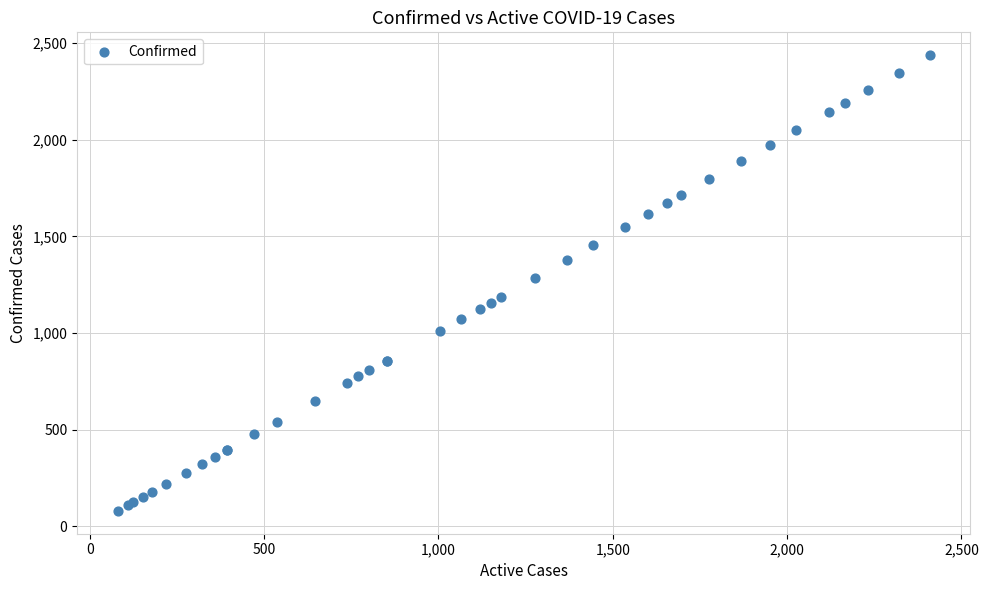

What Y value in the scatter plot is closest to 1259?

1285